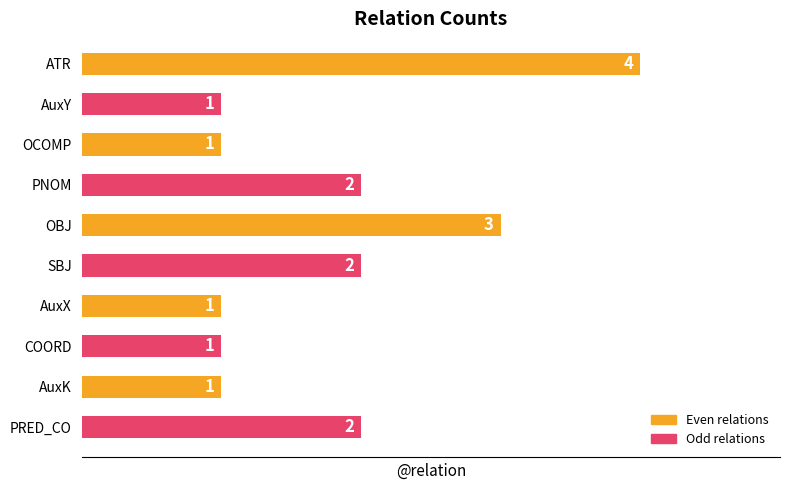

True or false: the data shows 2 at SBJ.

True